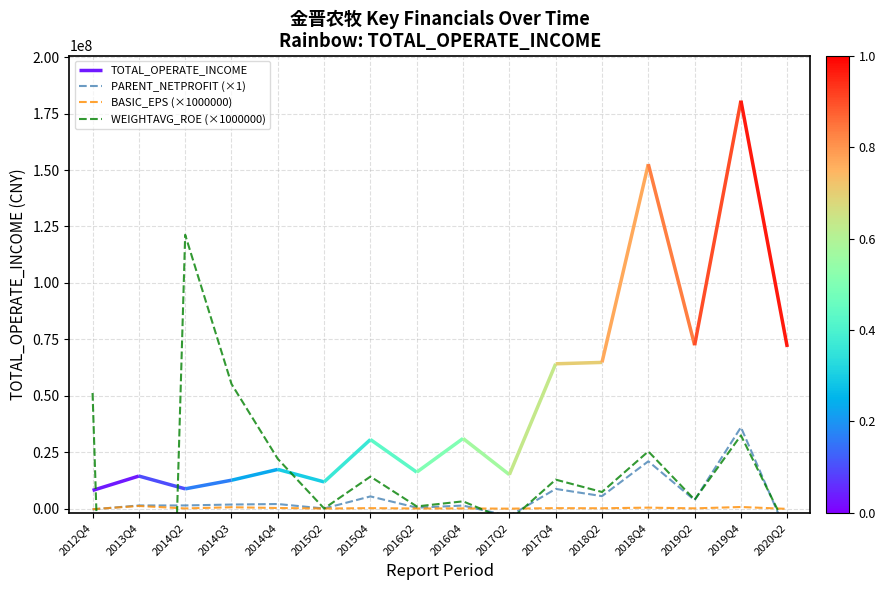

What position from the left is 2015Q4?

7